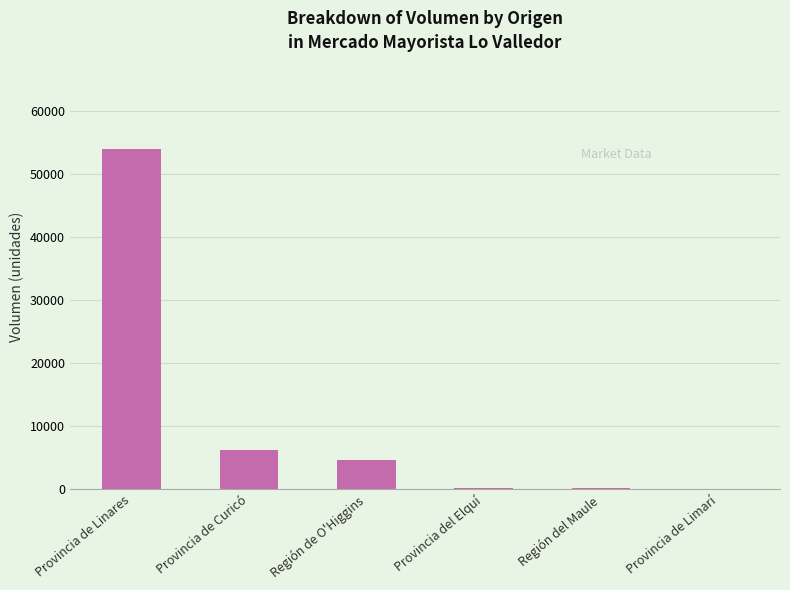

What is the greatest value displayed?

53870